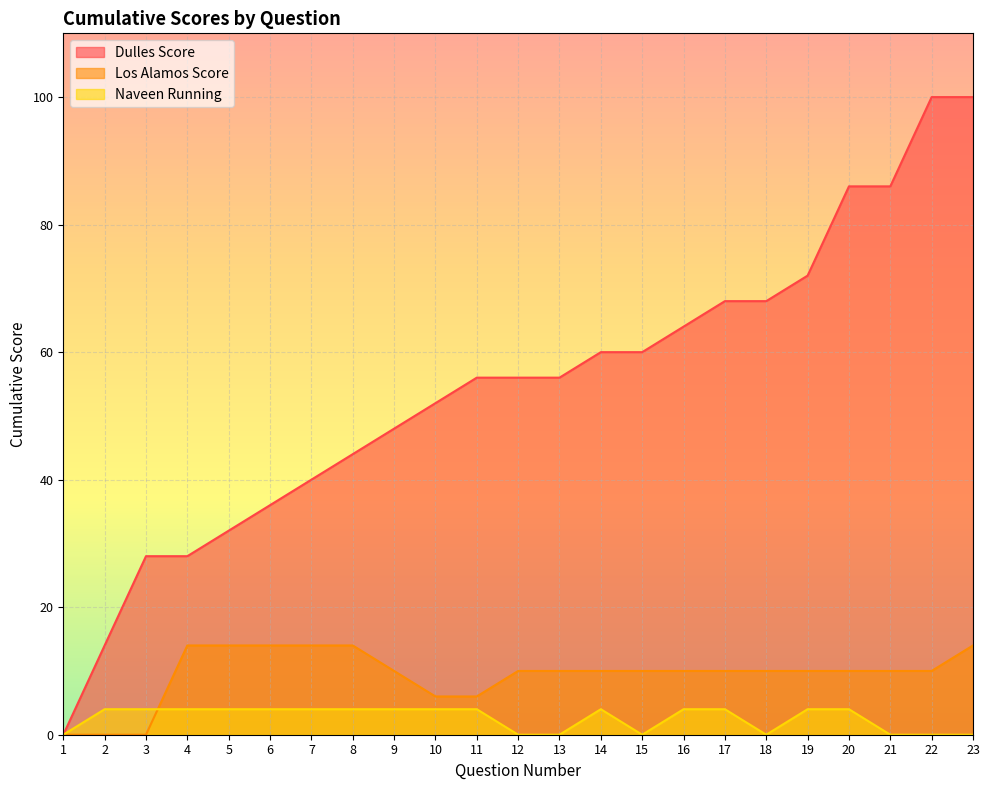

Is it true that Naveen Running equals 6 at 11?

False